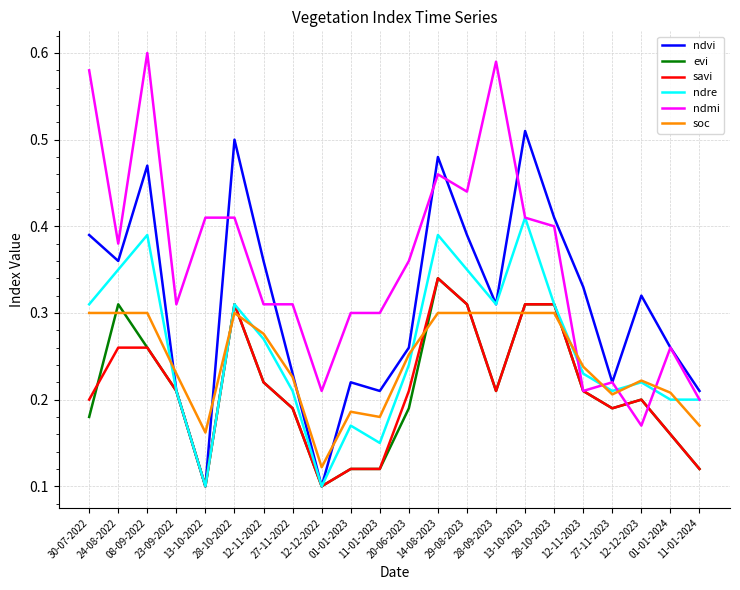

What are all the series names shown in the legend?

ndvi, evi, savi, ndre, ndmi, soc